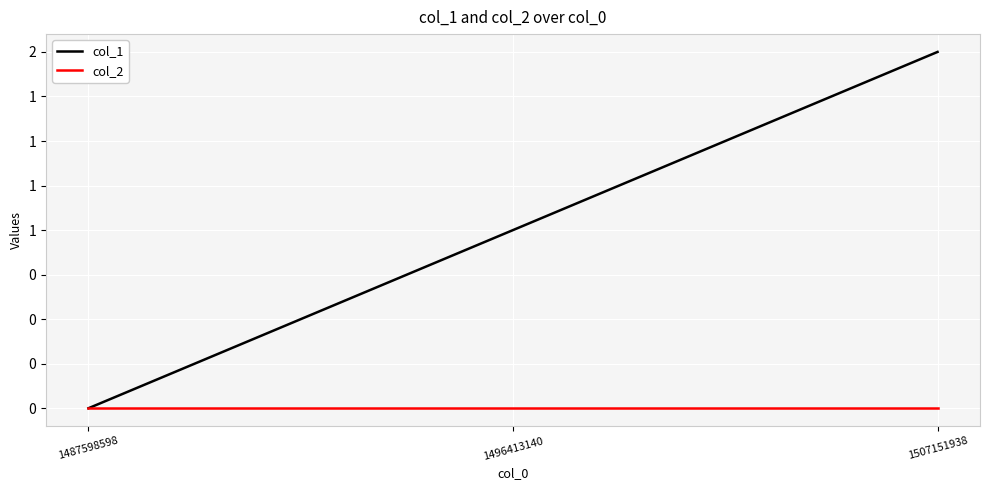

What are all the series names shown in the legend?

col_1, col_2